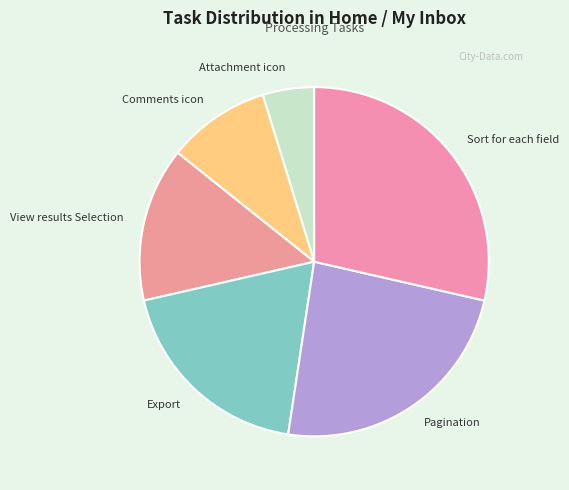

Between Sort for each field and View results Selection, which is larger?

Sort for each field